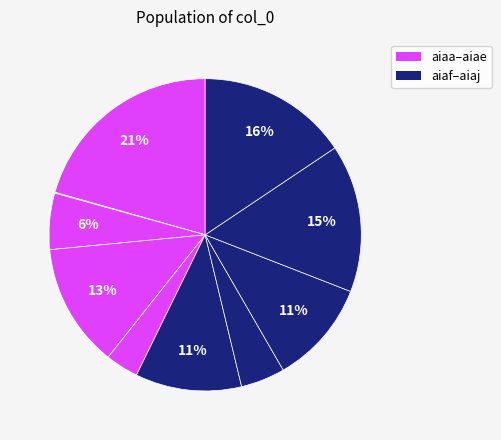

How many segments does this pie chart have?

10